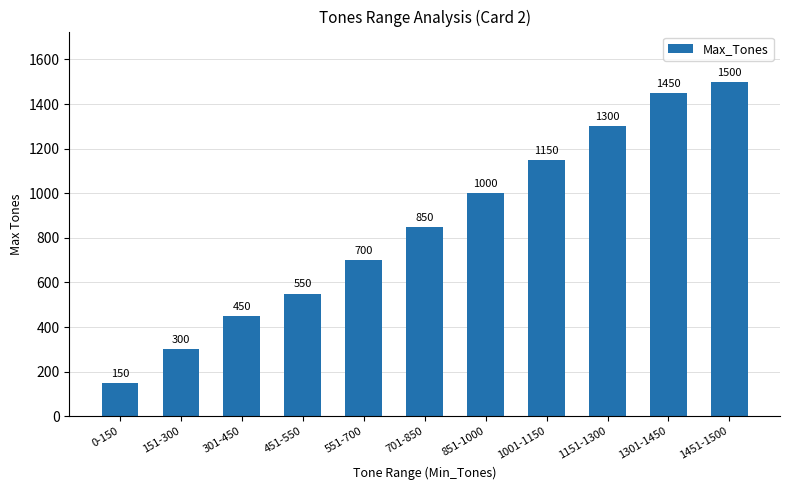

What is the sum of all values?

9400